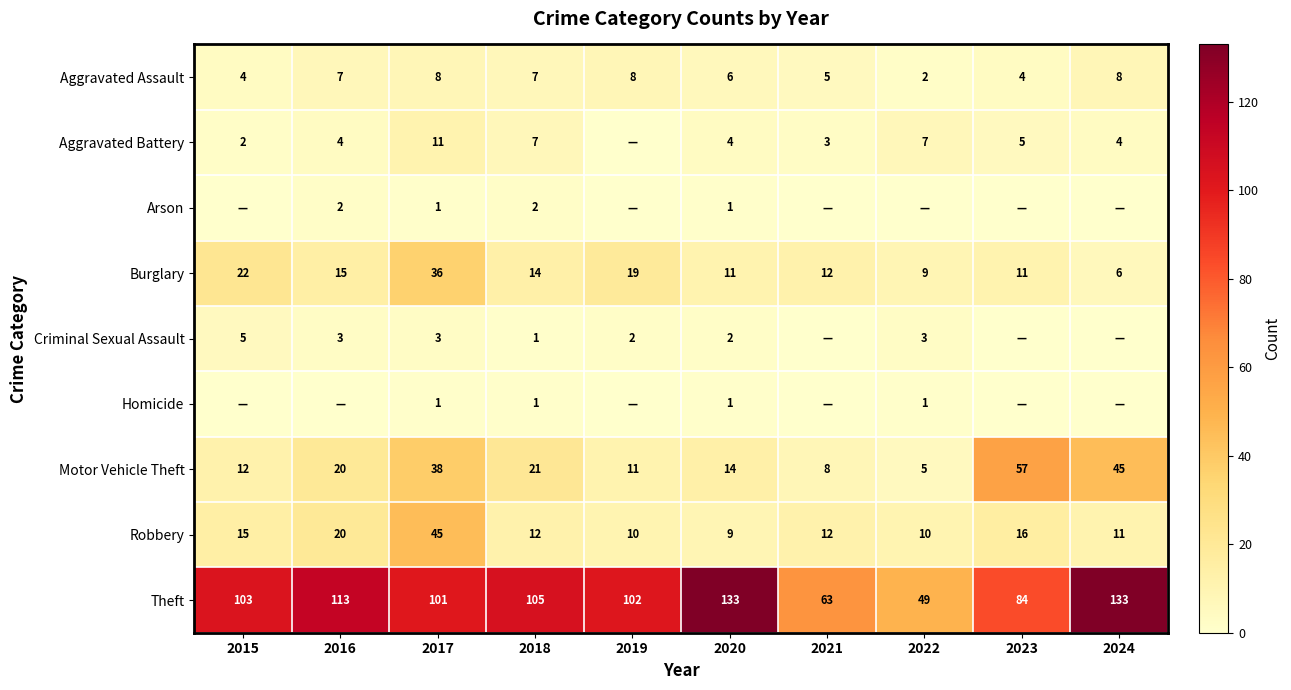

True or false: Aggravated Battery has a value of 5 at 2023.

True